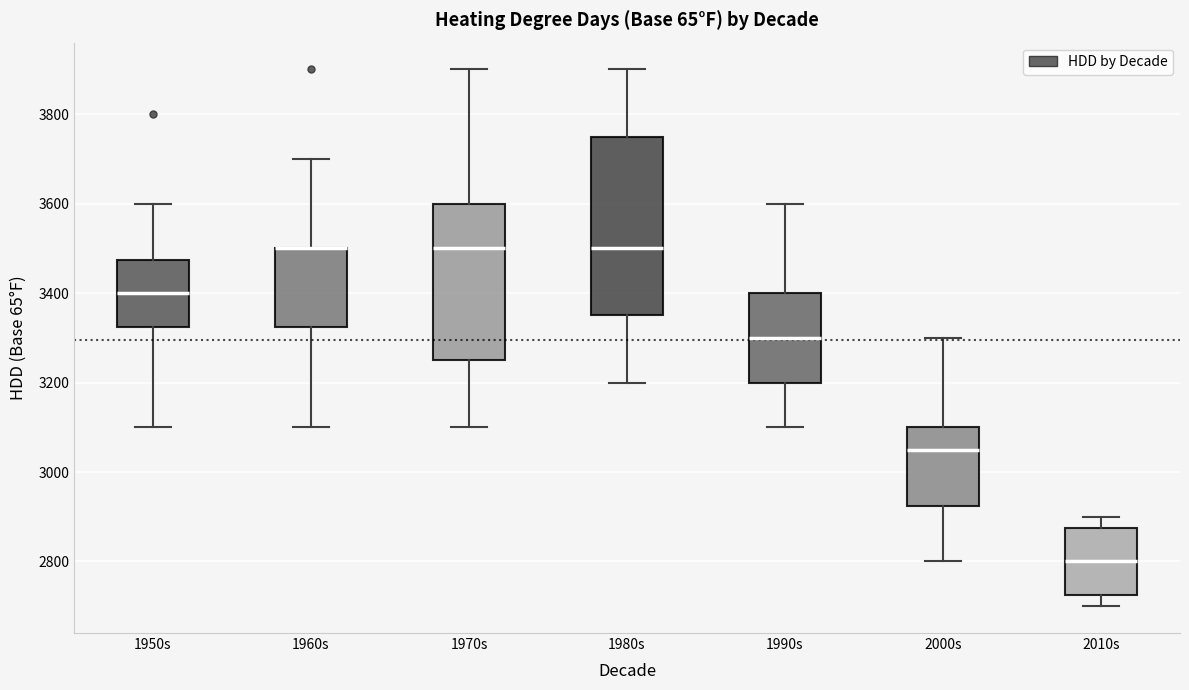

Reading left to right, transcribe this box plot: for each box, give where its median line is, the range the box spans, and where its two whiskers end, as read against the y-axis. The values are not printed on the chart, so give them approximately, as read against the axis.

1950s: median 3400, box 3320 to 3480, whiskers 3100 to 3600
1960s: median 3500 (drawn on the box's upper edge), box 3320 to 3500, whiskers 3100 to 3700
1970s: median 3500, box 3260 to 3600, whiskers 3100 to 3900
1980s: median 3500, box 3360 to 3760, whiskers 3200 to 3900
1990s: median 3300, box 3200 to 3400, whiskers 3100 to 3600
2000s: median 3060, box 2920 to 3100, whiskers 2800 to 3300
2010s: median 2800, box 2720 to 2880, whiskers 2700 to 2900